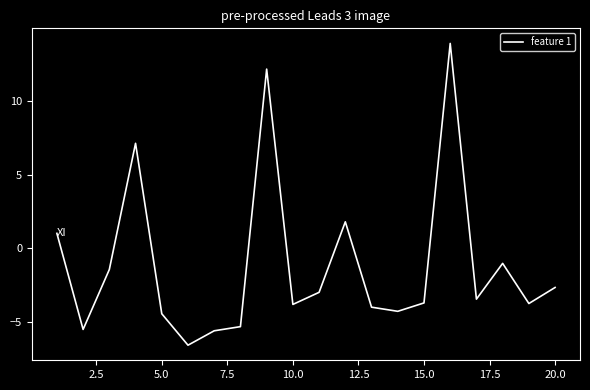

What is the maximum value shown in the chart?

13.9